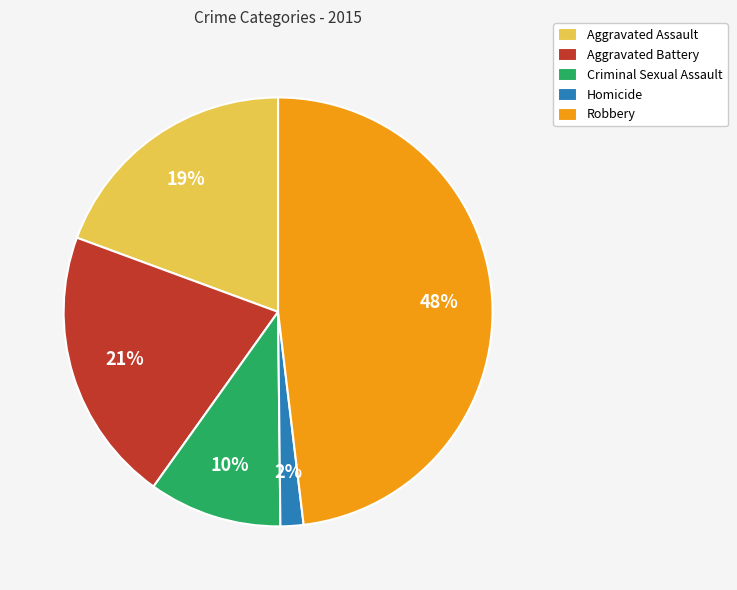

What is the ratio of the value at Criminal Sexual Assault to the value at Robbery?

0.2